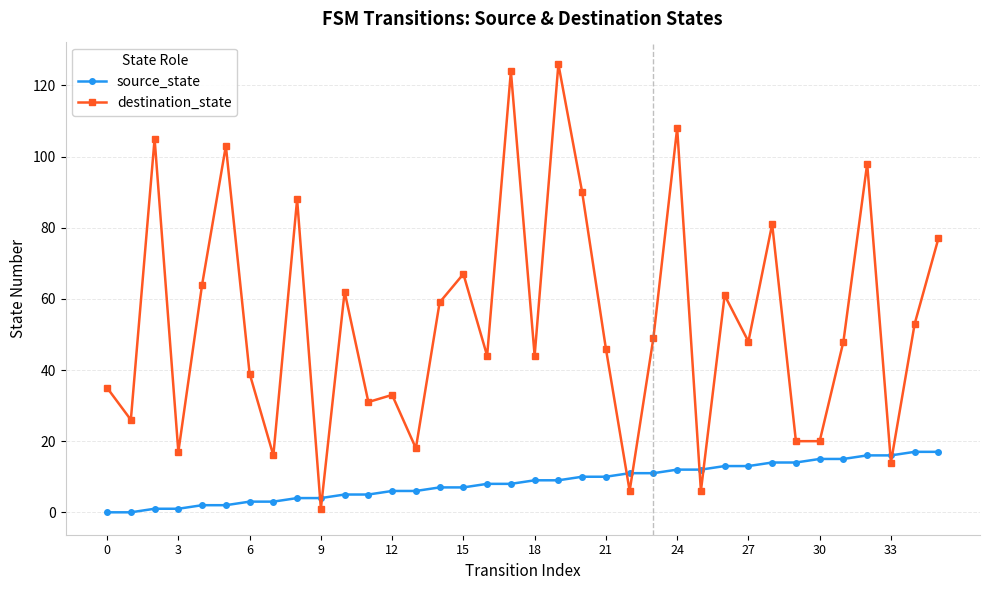

What is the sum of all destination_state values?

1927